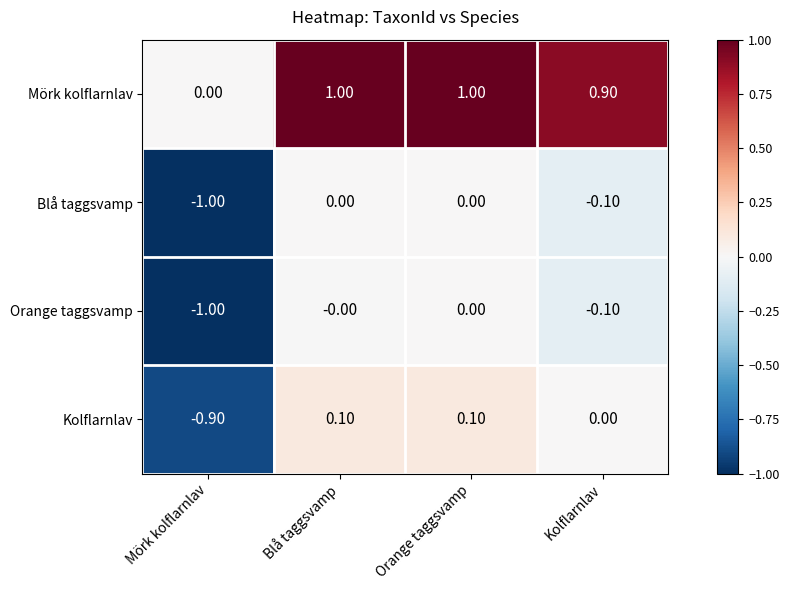

What is the difference between the highest and lowest values at Mörk kolflarnlav?

1.0